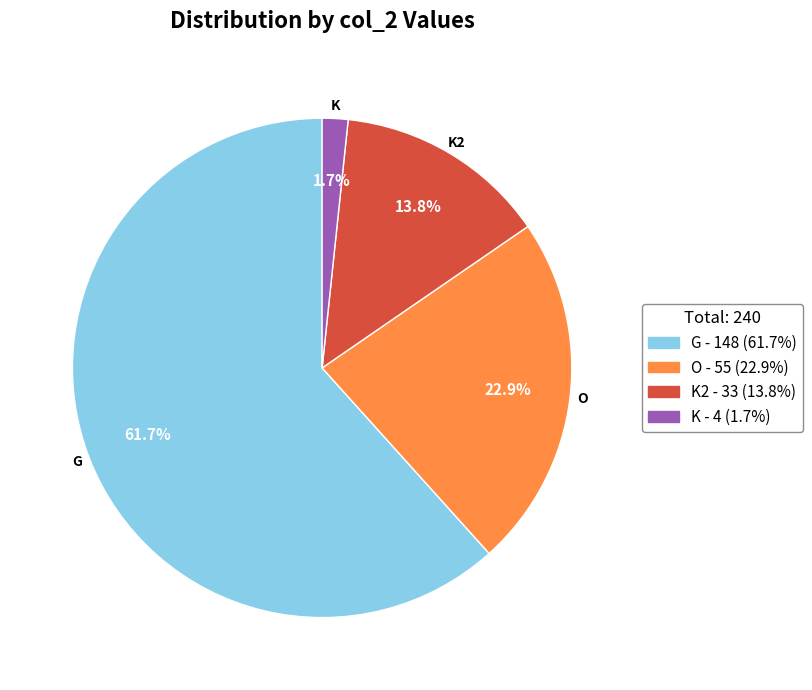

Approximately how many times larger is the value at G compared to K2?

4.5